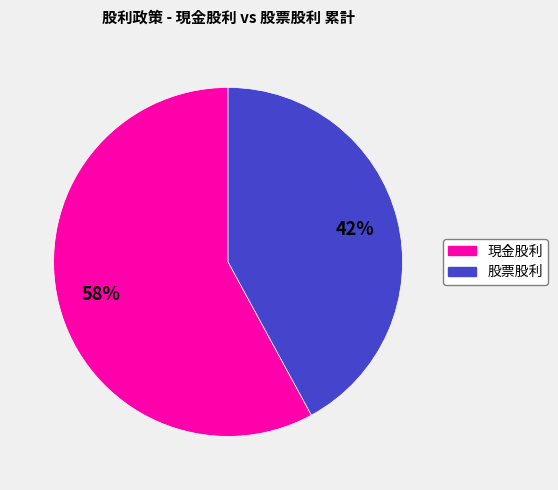

To the nearest percent, what is the average slice percentage?

50%